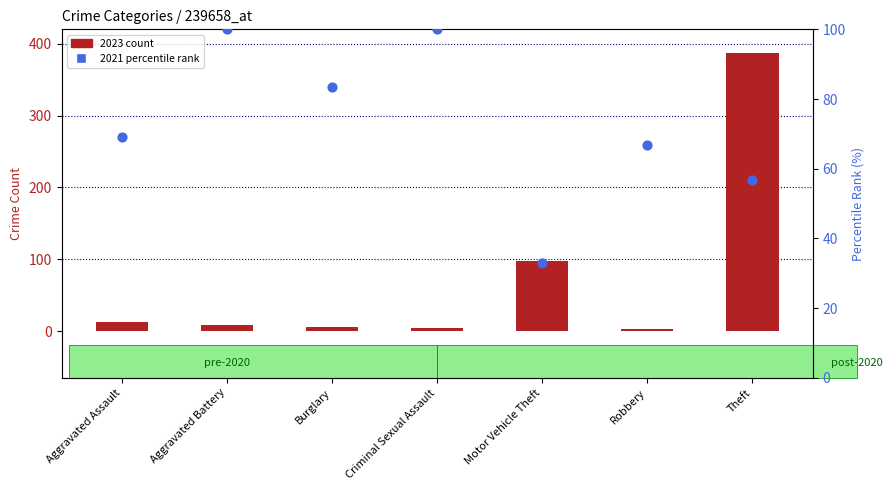

Which series has the largest Y range (max minus min)?

2023 count